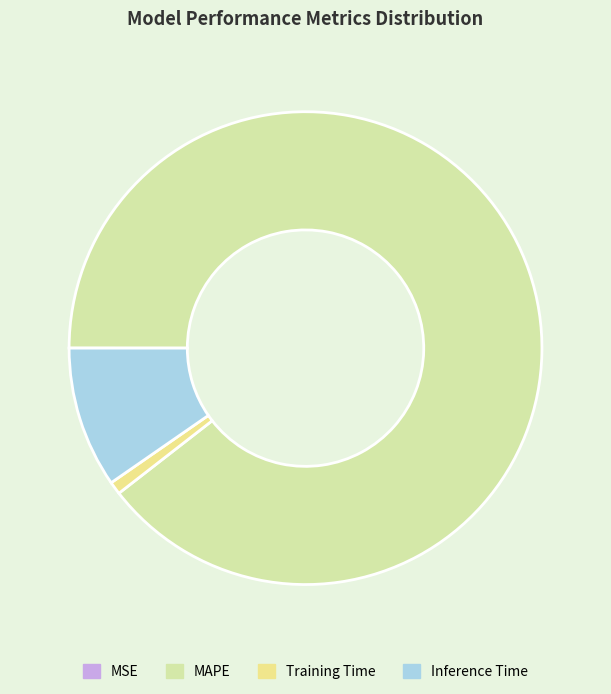

Rank the categories by value from lowest to highest.

MSE, Training Time, Inference Time, MAPE